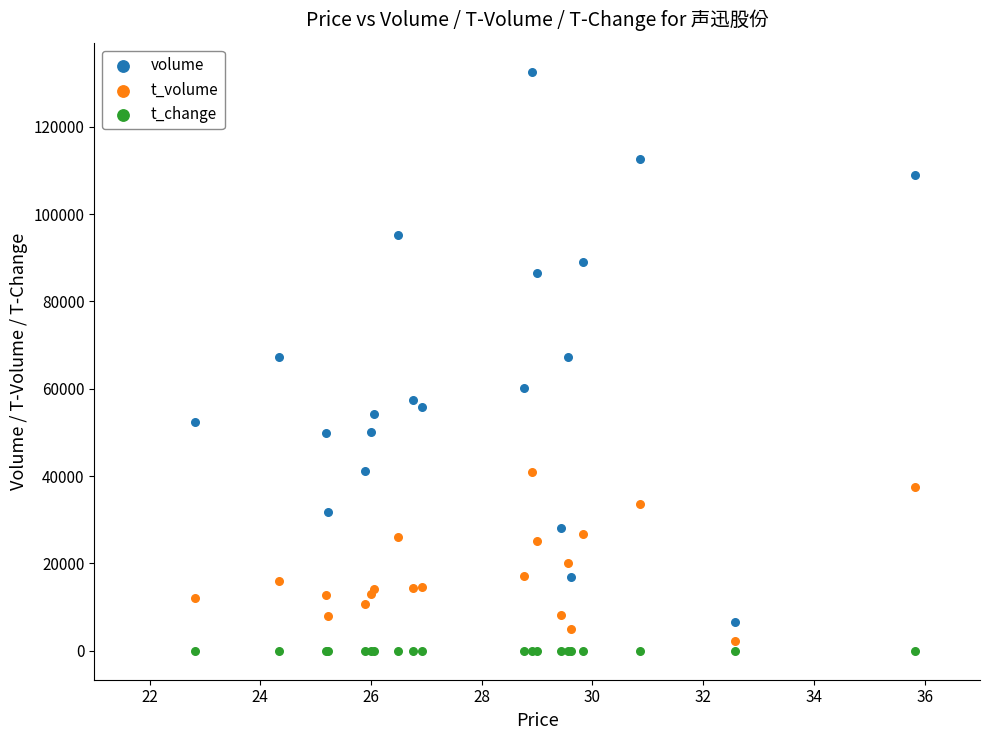

Which series reaches the minimum Y coordinate?

t_change